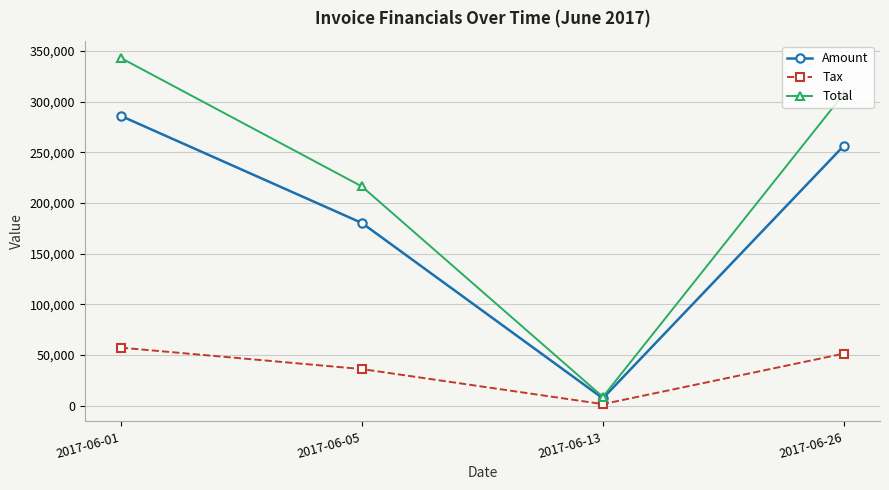

Does the chart have visible grid lines?

Yes